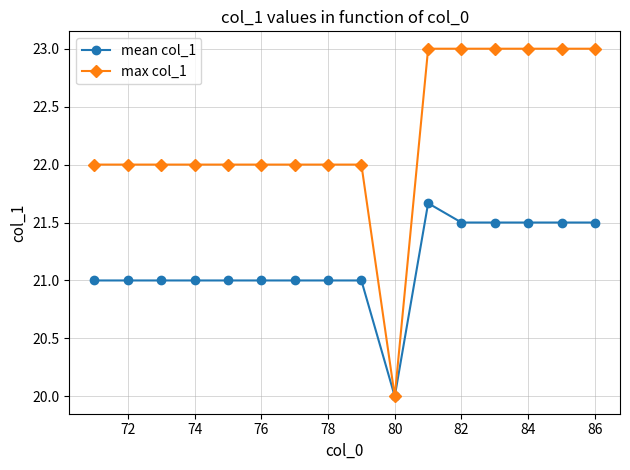

What is the value of the max col_1 point at the 14th from the left?

23.0